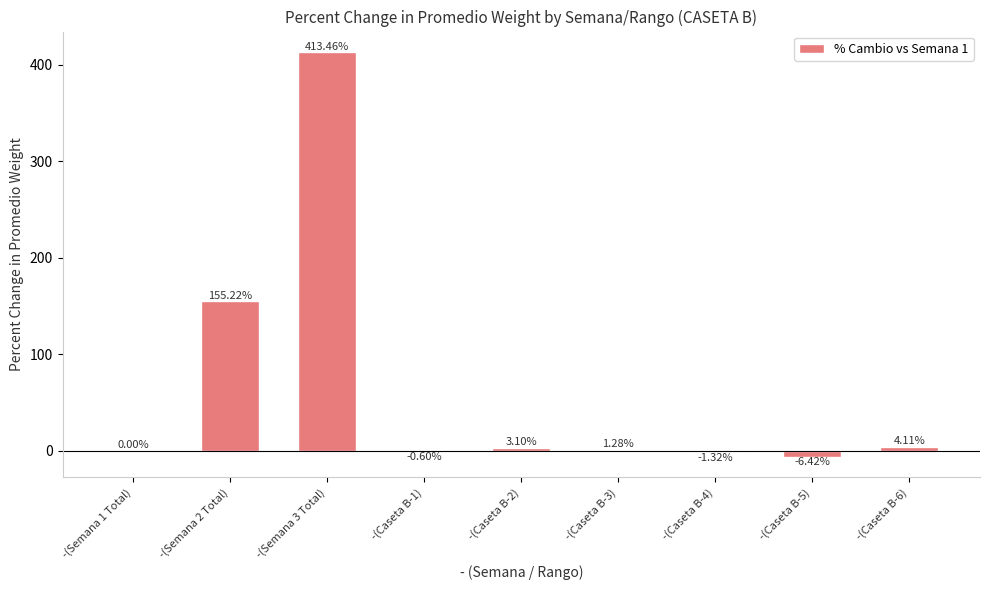

What is the sum of all values?

568.8